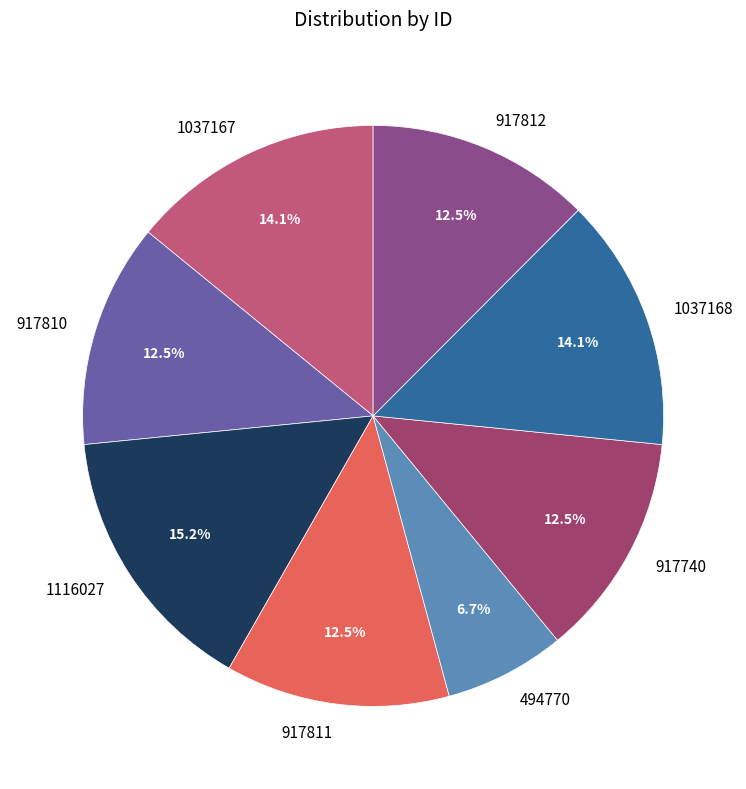

Is there any slice that represents more than half of the pie?

No